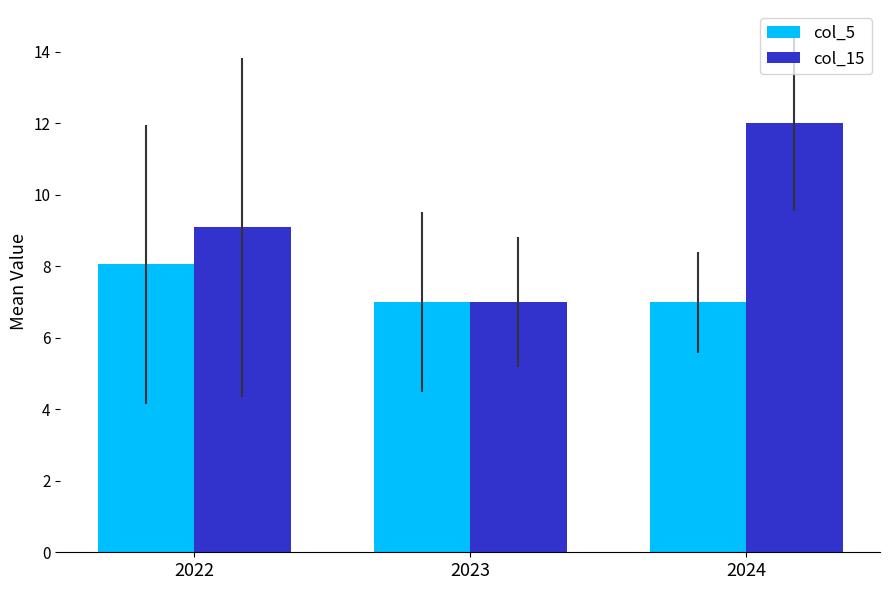

What are all the series names shown in the legend?

col_5, col_15